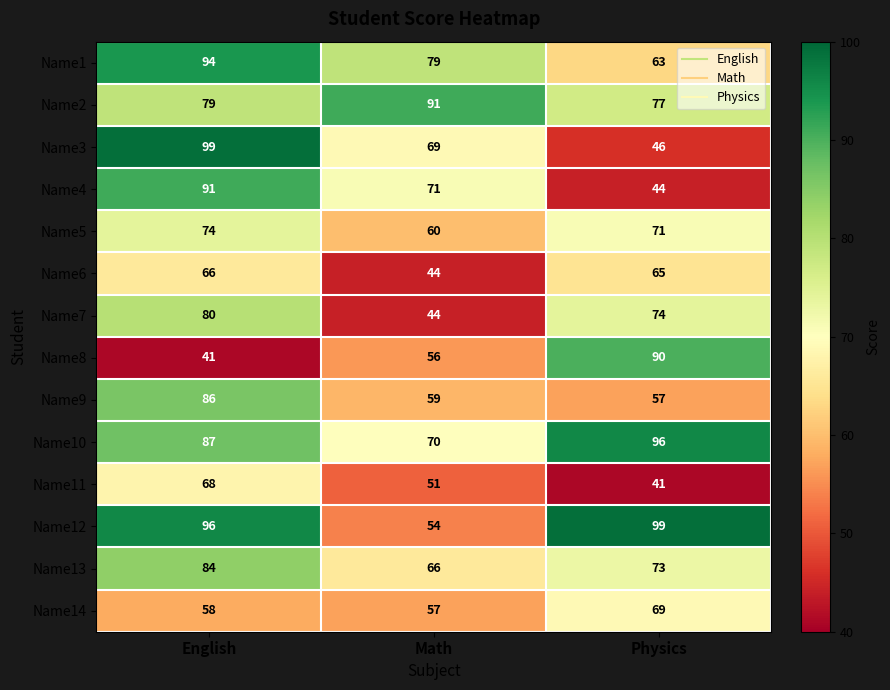

Rank the categories by Name10 value from lowest to highest.

Math, English, Physics